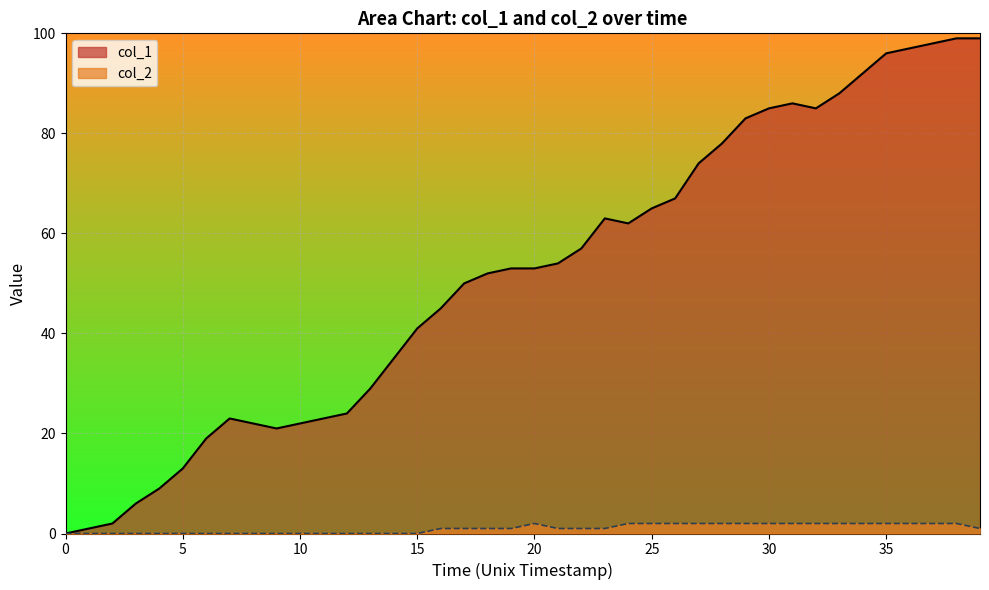

Between 10 and 9, which is larger?

10